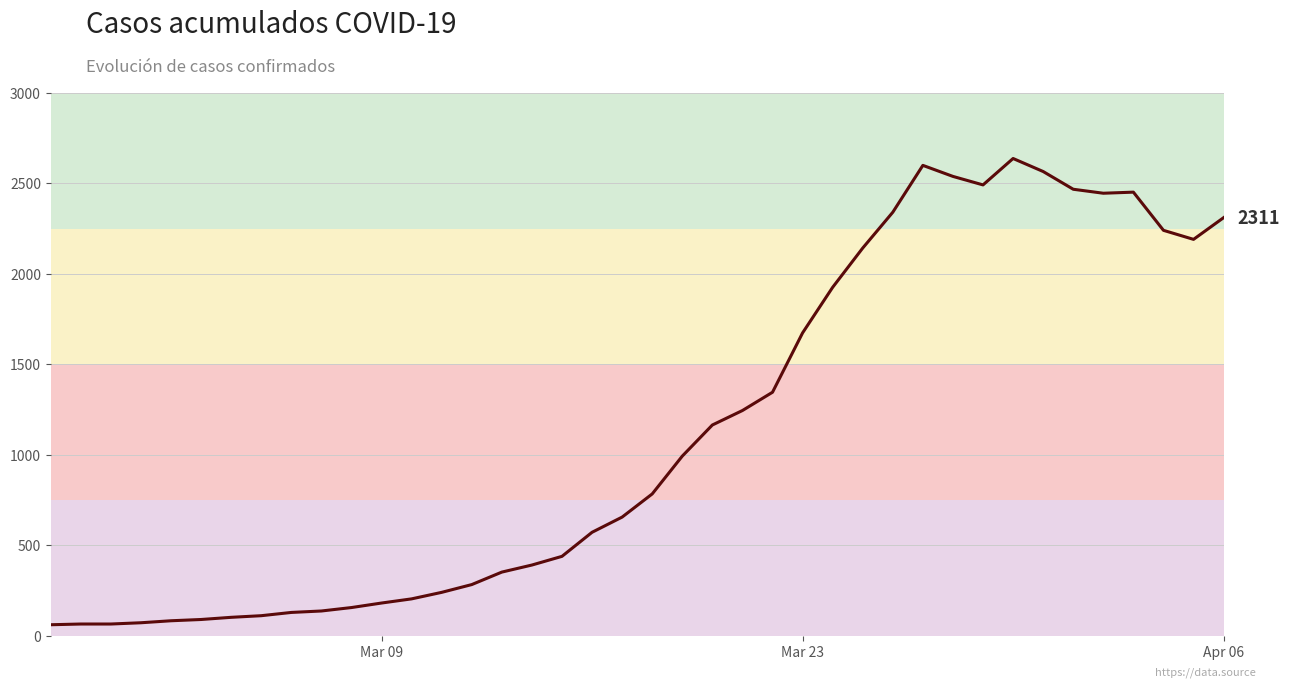

Does the chart have visible grid lines?

Yes